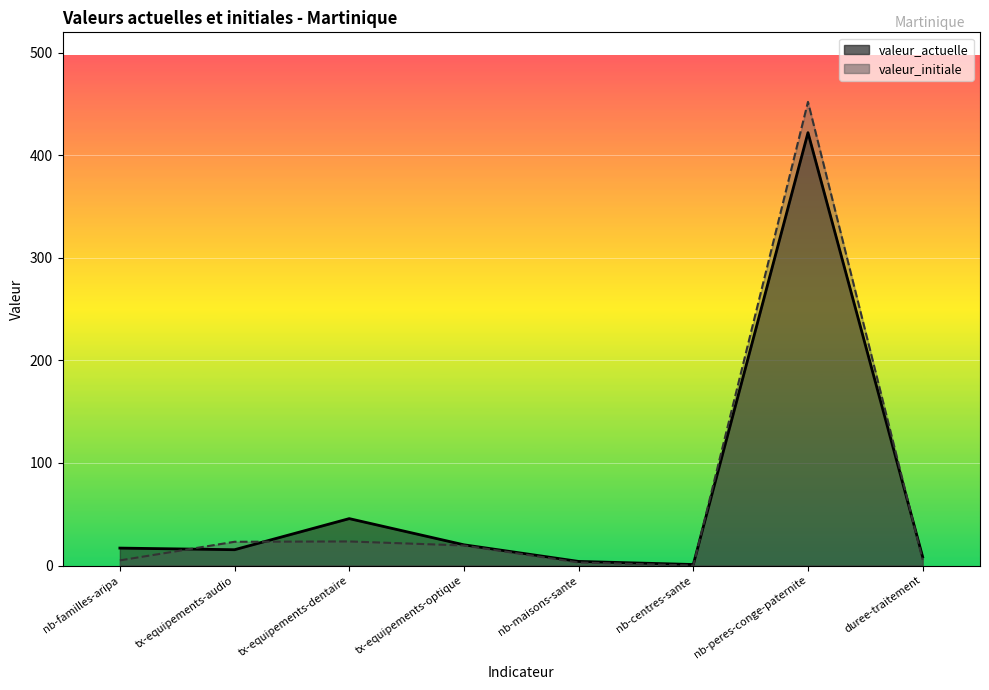

List the labels in order of valeur_initiale value, smallest first.

nb-centres-sante, nb-maisons-sante, nb-familles-aripa, duree-traitement, tx-equipements-optique, tx-equipements-audio, tx-equipements-dentaire, nb-peres-conge-paternite